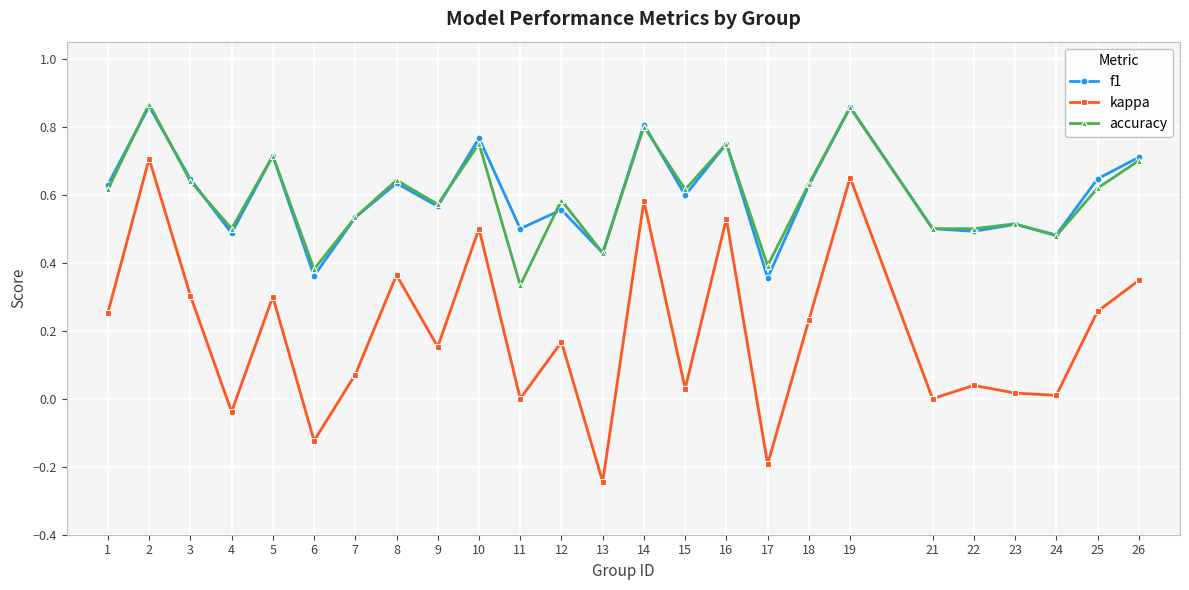

Which series has the largest range (max minus min)?

kappa